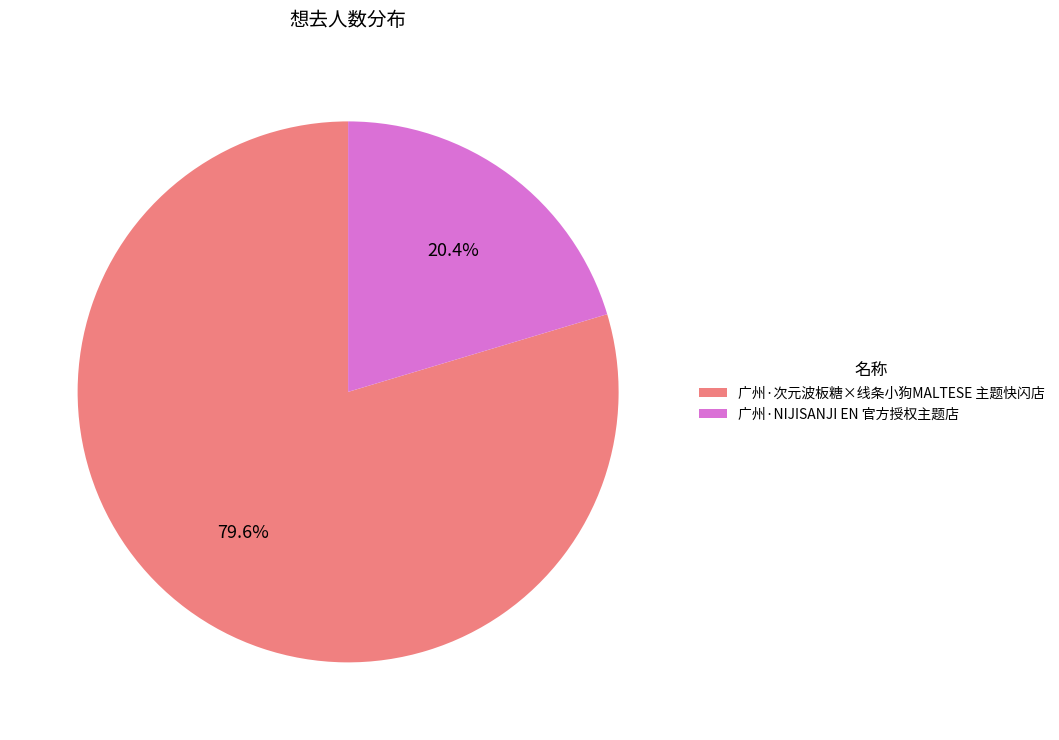

What percentage do 广州·次元波板糖×线条小狗MALTESE 主题快闪店 and 广州·NIJISANJI EN 官方授权主题店 together represent?

100.0%